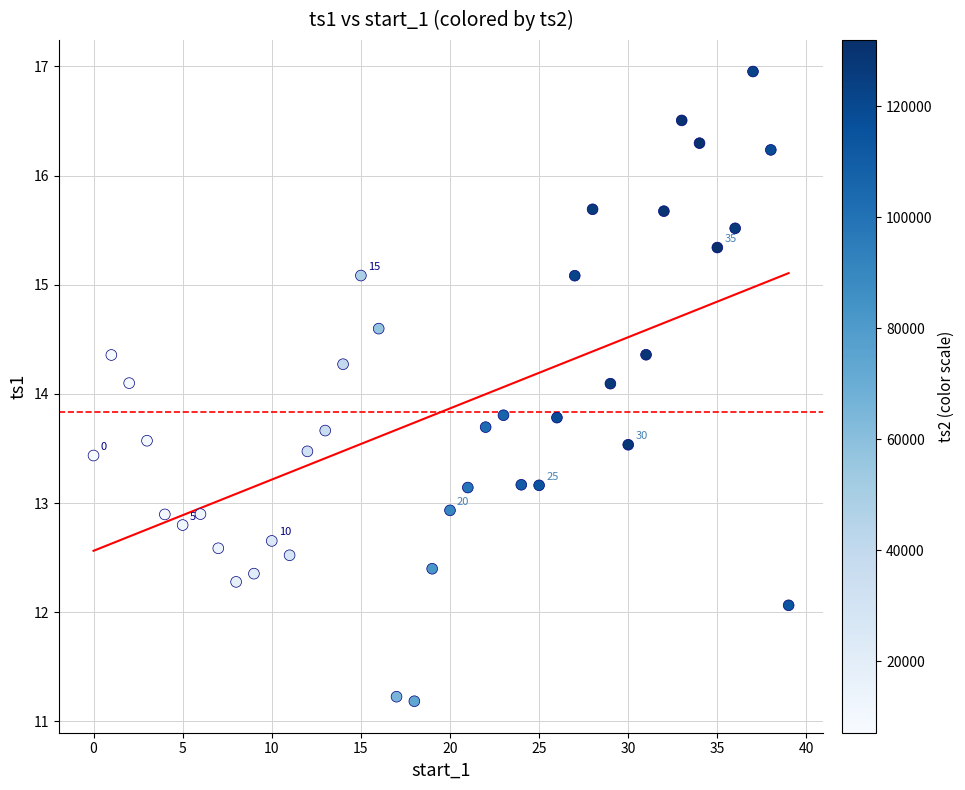

Count the number of points in this scatter plot.

40